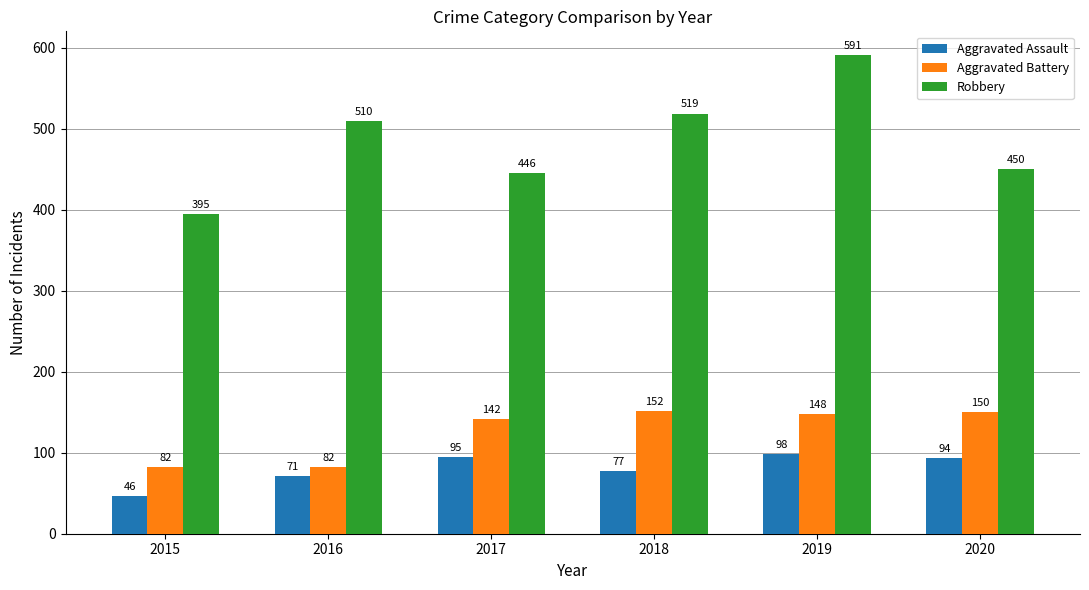

Is it true that Robbery equals 395 at 2015?

True